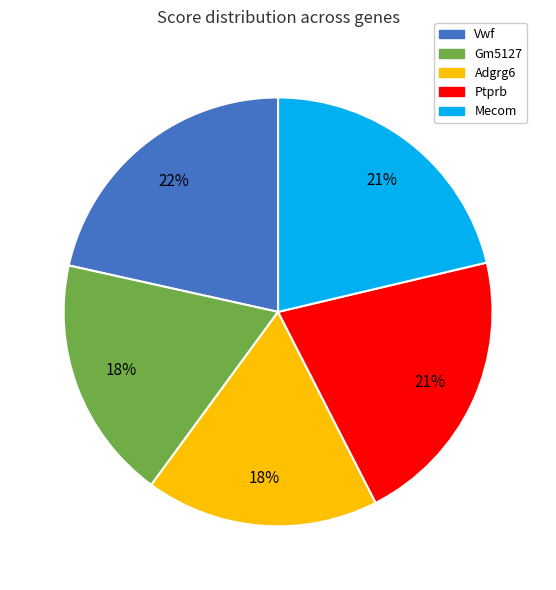

What is the ratio of the value at Mecom to the value at Ptprb?

1.0